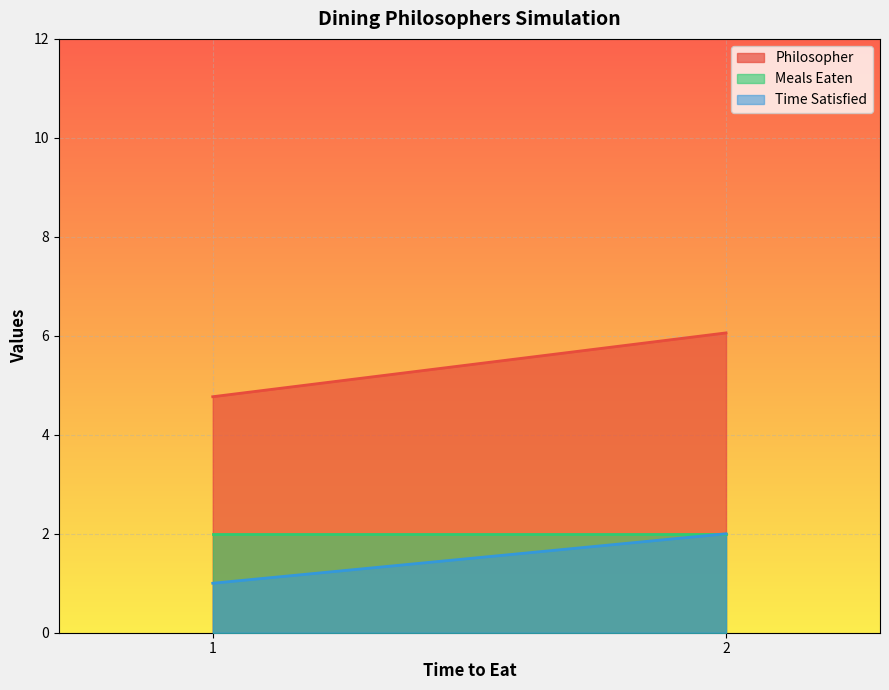

Is it true that Meals Eaten equals 2.0 at 1?

True